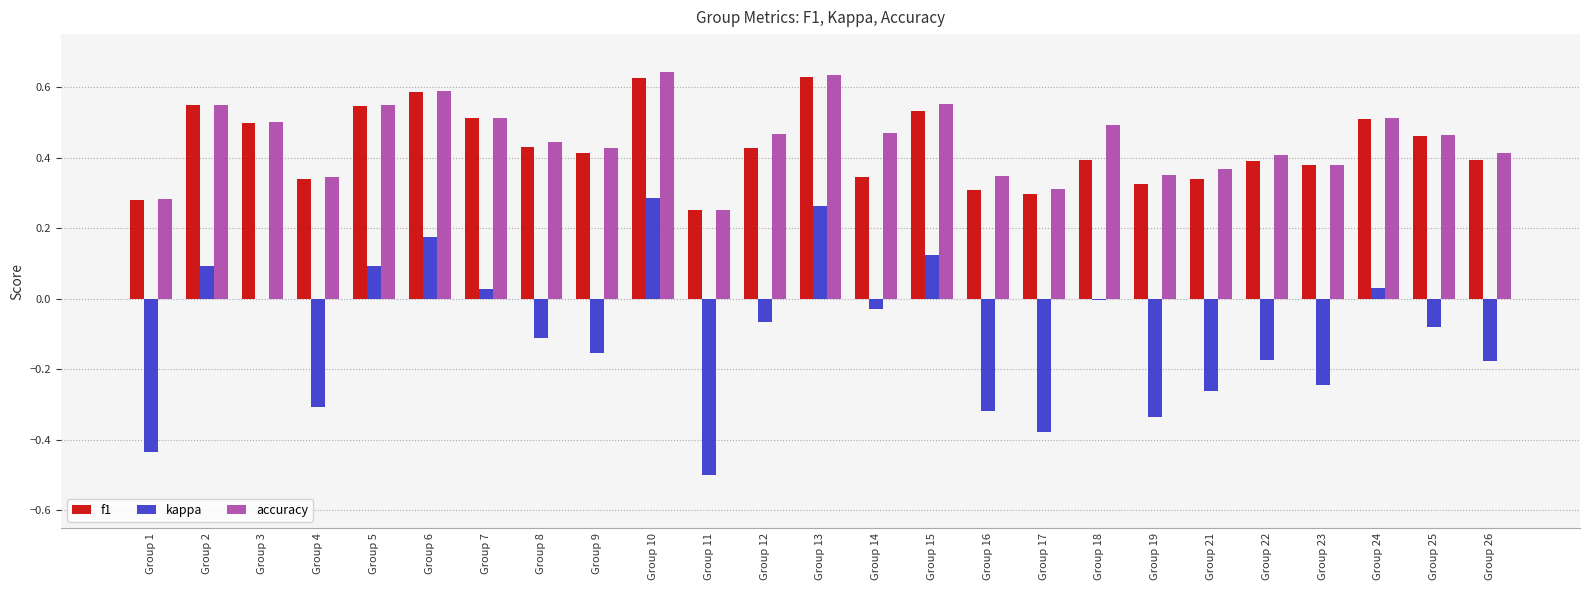

Is it true that accuracy equals 0.3 at Group 17?

True